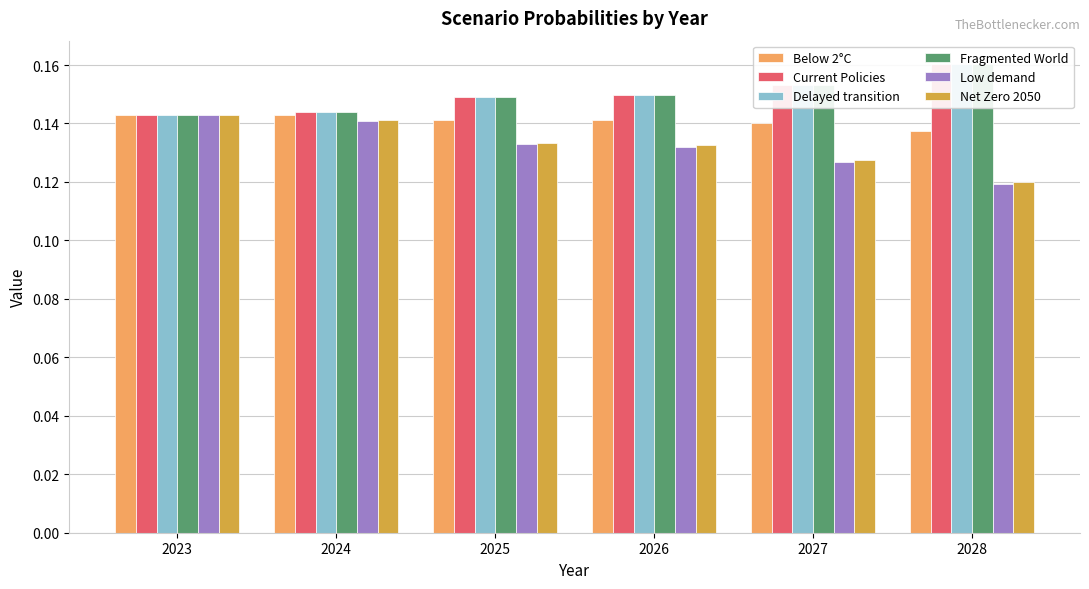

The Delayed transition series shows 0.1 at 2025. True or false?

False